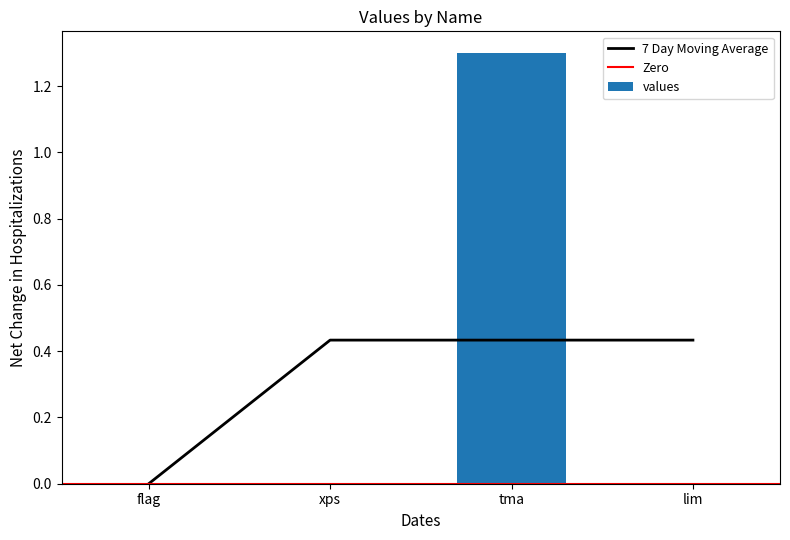

Are the bars grouped side by side (vs. stacked)?

No